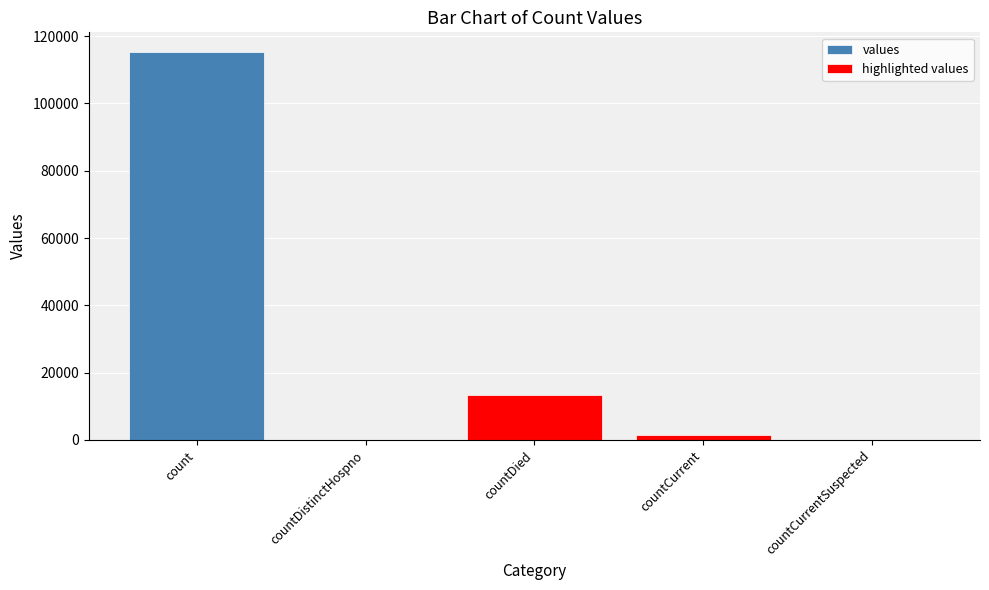

What is the difference between the maximum and minimum values?

115379